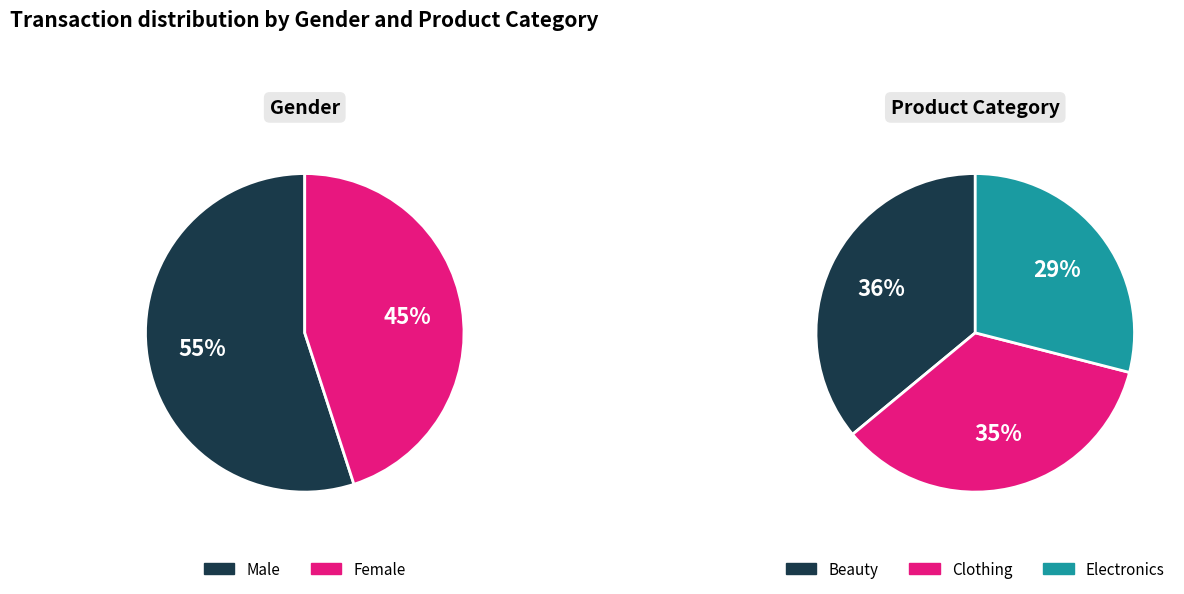

How many slices are in this pie chart?

3